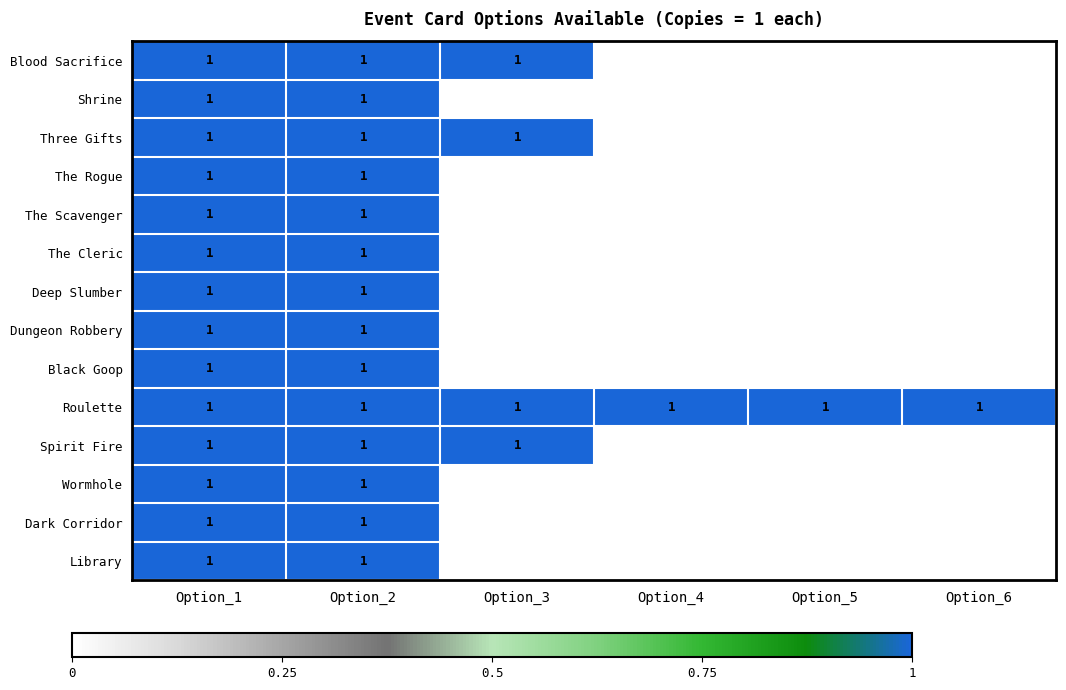

Count the number of categories in the chart.

6